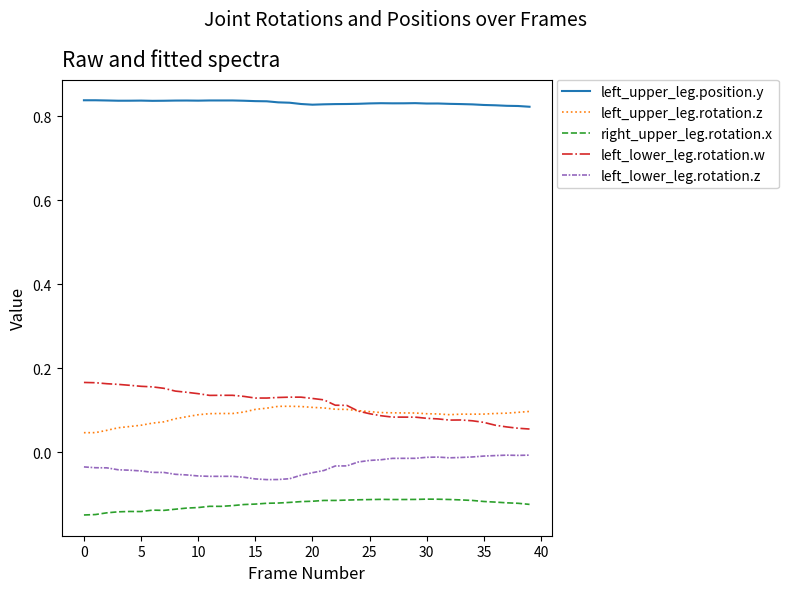

True or false: left_upper_leg.position.y and left_lower_leg.rotation.z intersect in this chart.

False